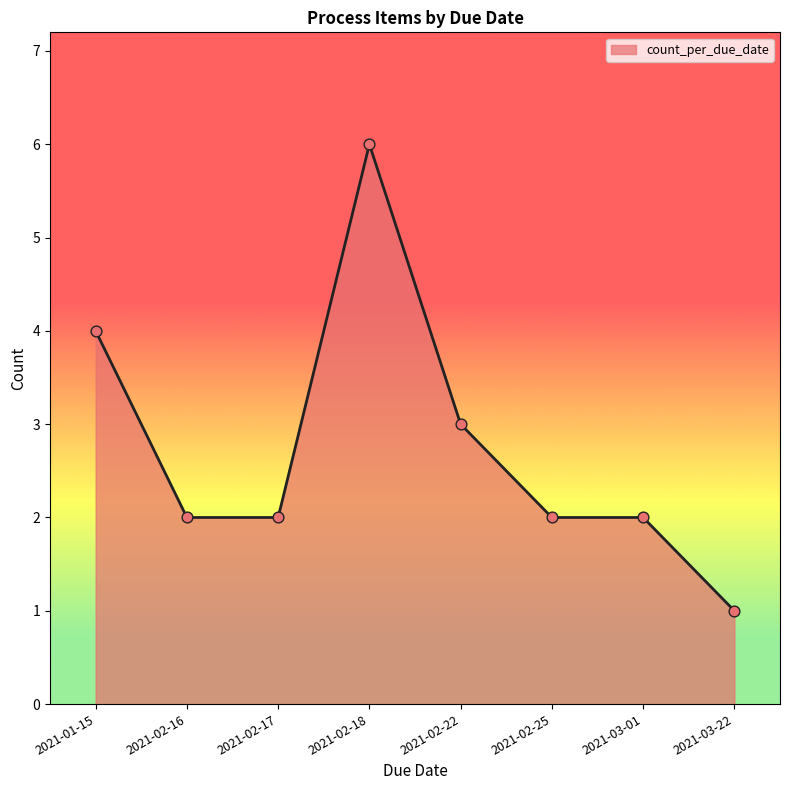

Which has a higher value, 2021-03-22 or 2021-03-01?

2021-03-01